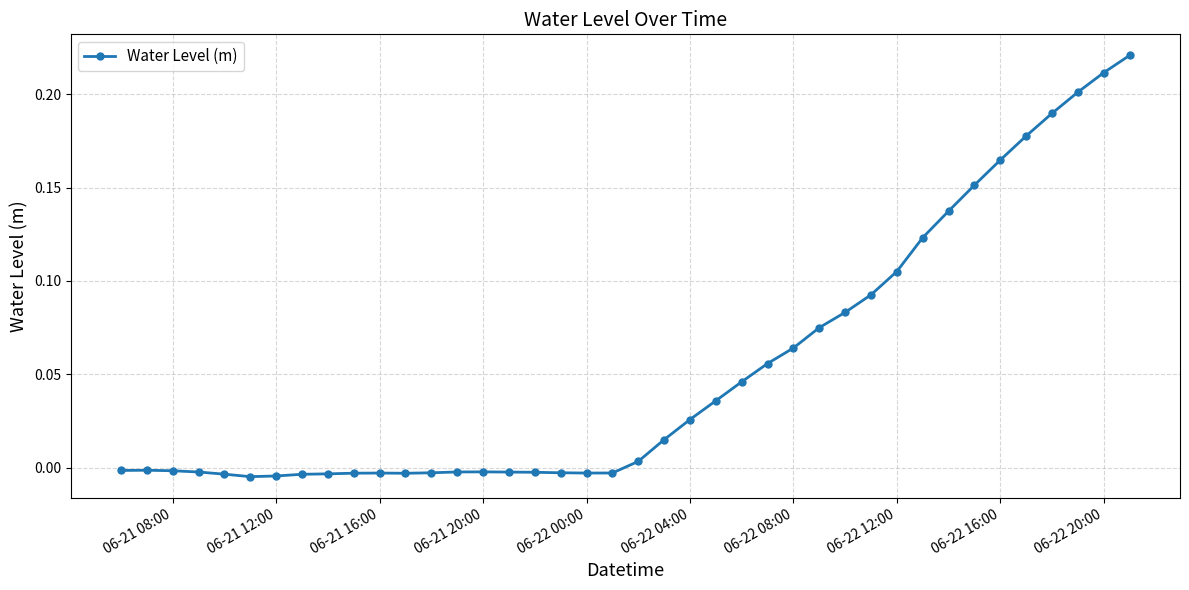

How many negative values are there?

20